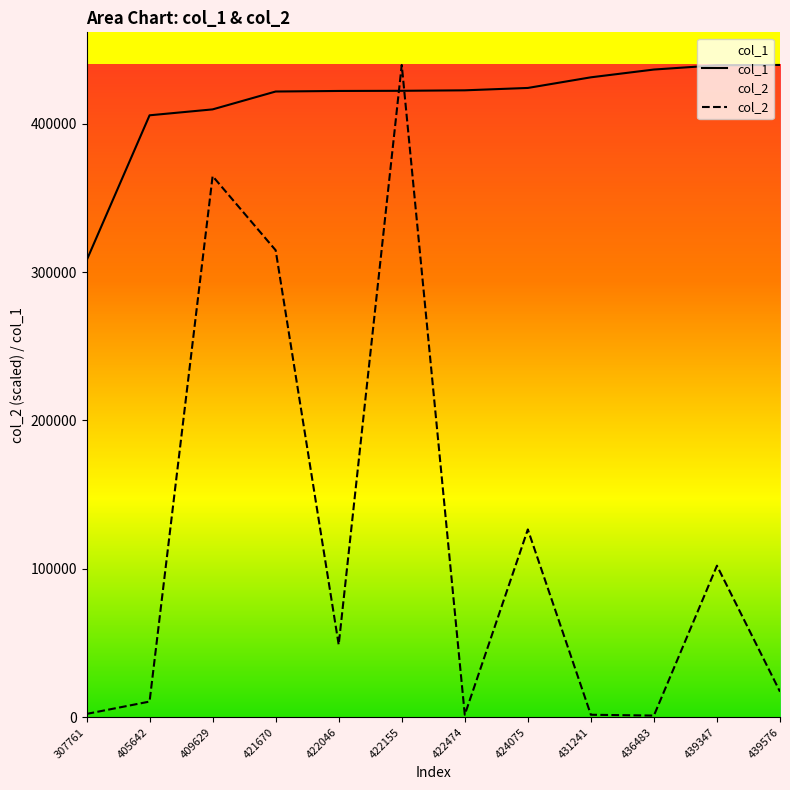

What is the minimum value for col_1?

307761.0